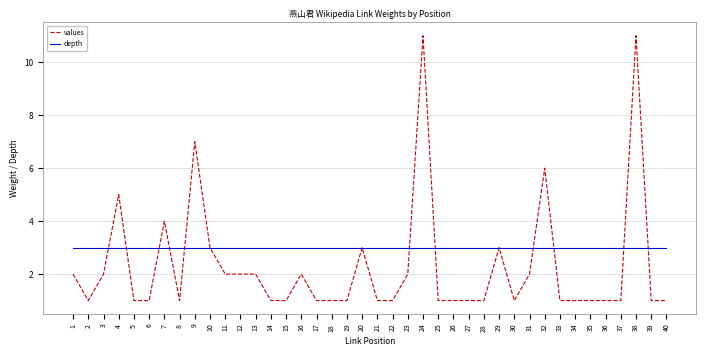

What is the sum of all depth values?

120